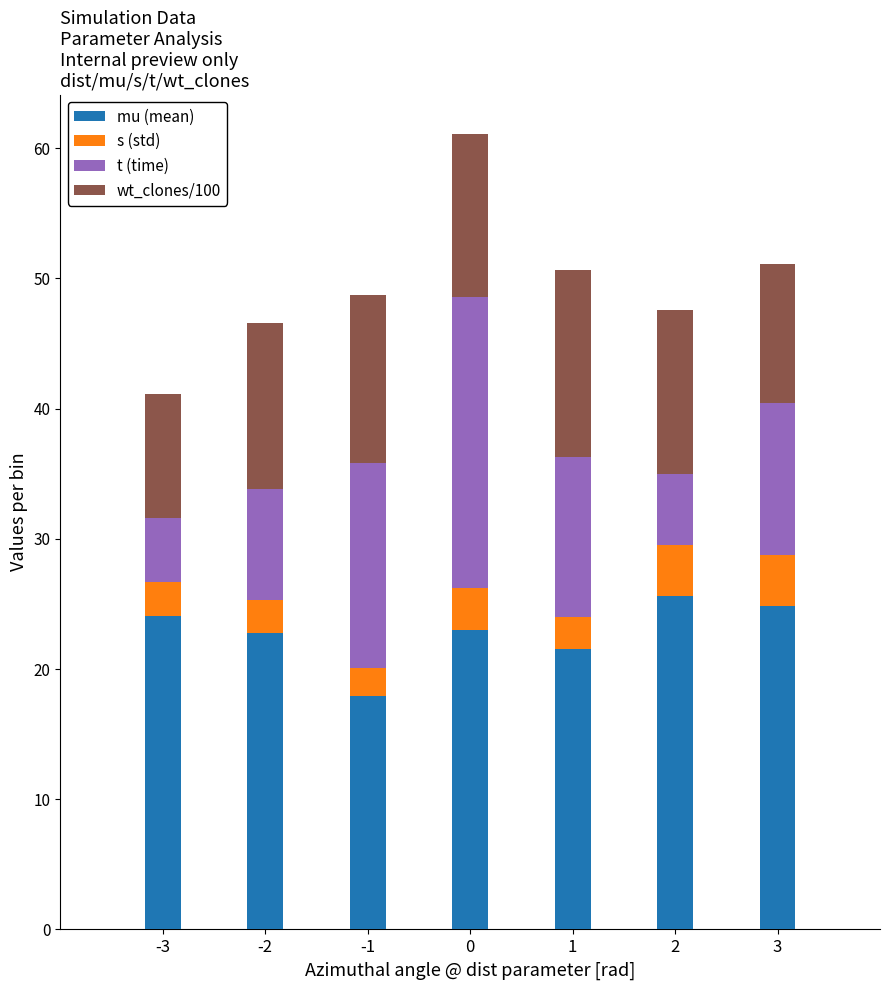

What is the highest value of the mu (mean) series?

25.6